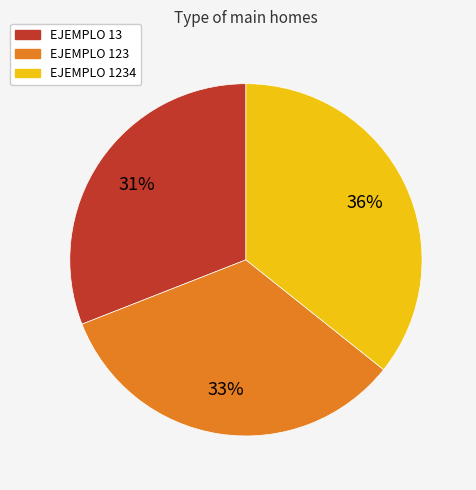

To the nearest percent, what is the average slice percentage?

33%